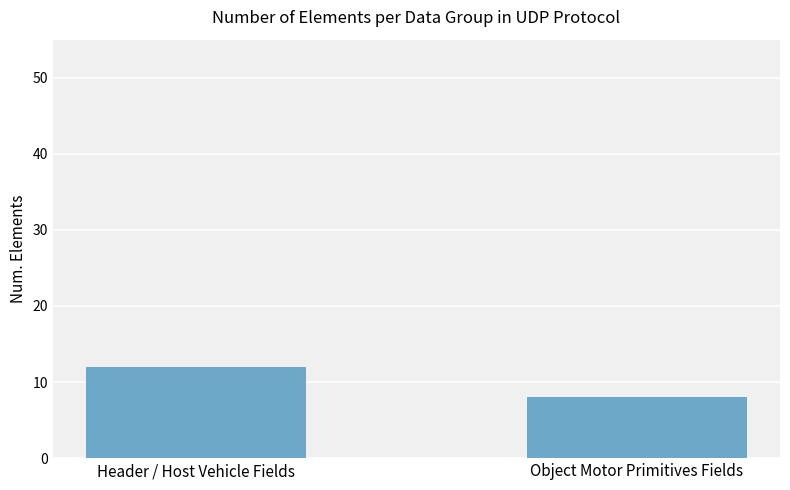

How many categories are shown in the chart?

2